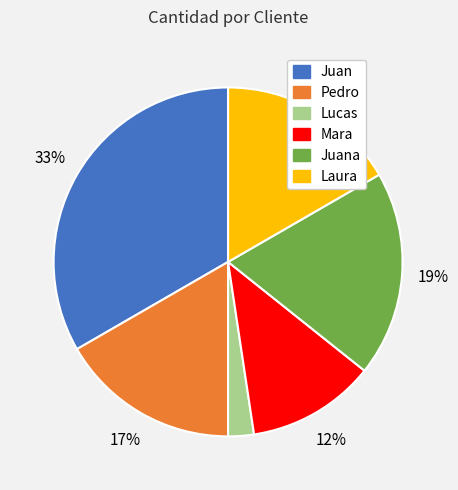

Does any single category account for the majority?

No